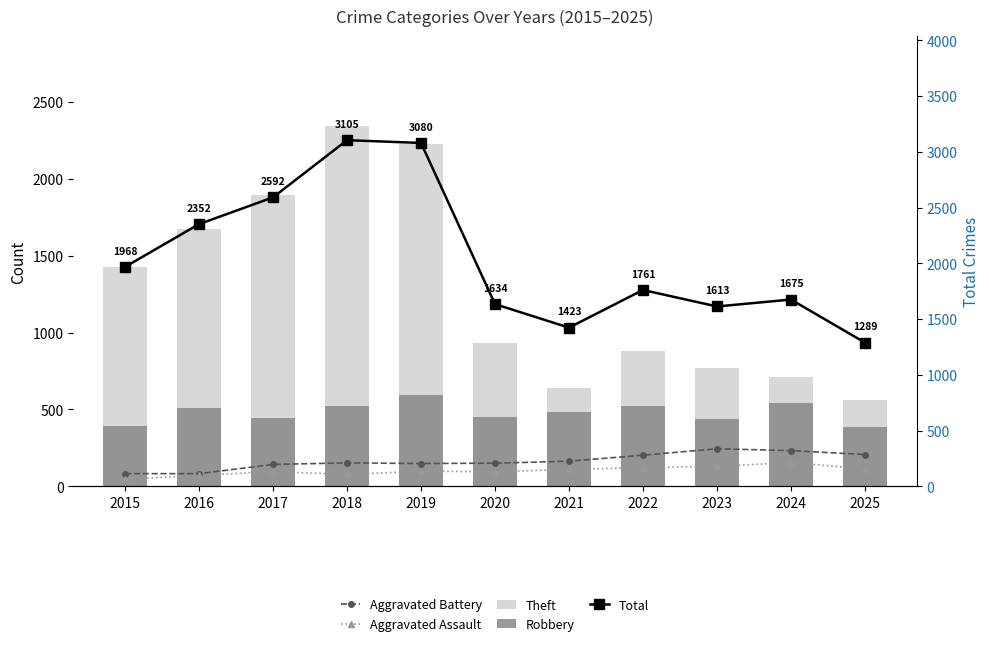

Read the Aggravated Battery value at 2016.

82